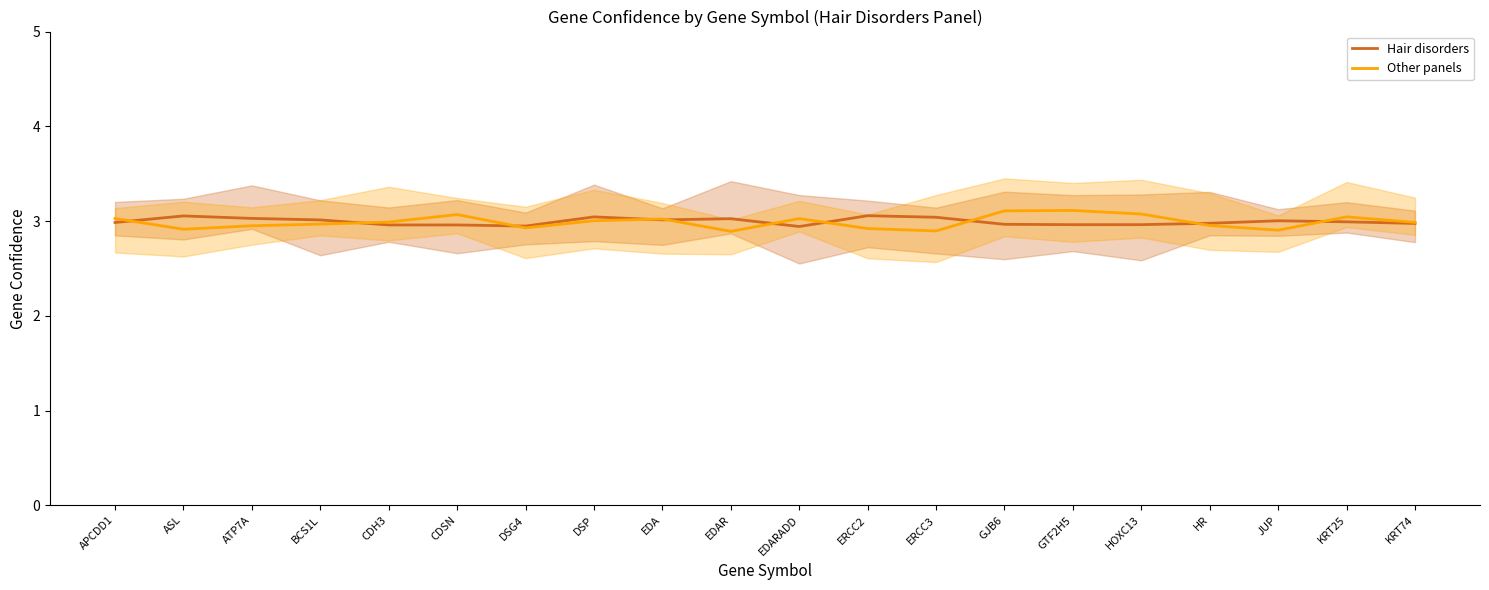

What are all the series names shown in the legend?

Hair disorders, Other panels